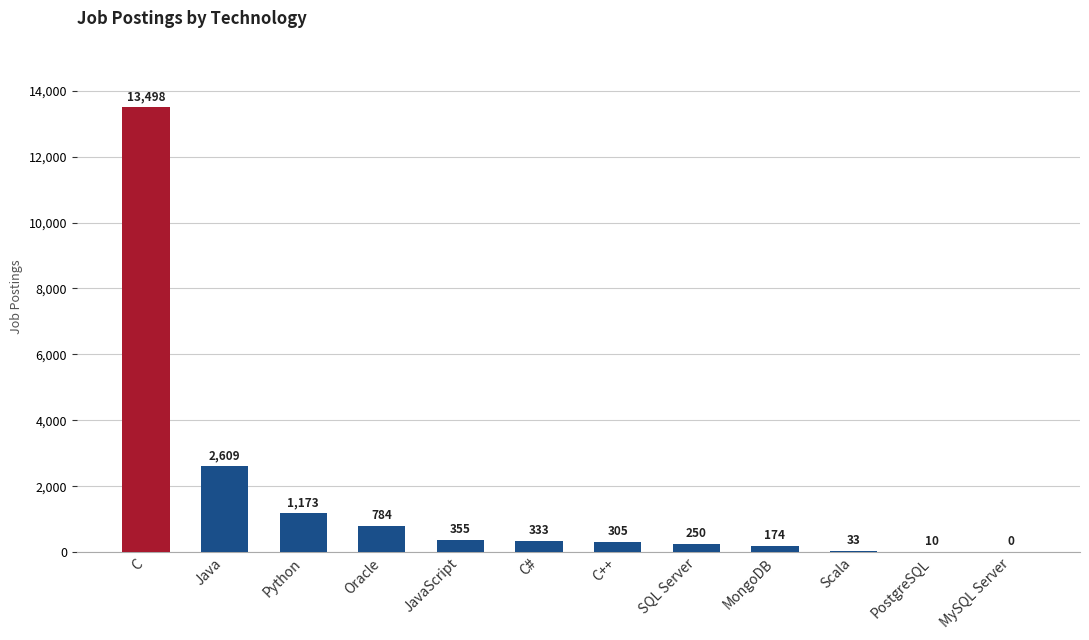

What is the change in value from JavaScript to MongoDB?

-181